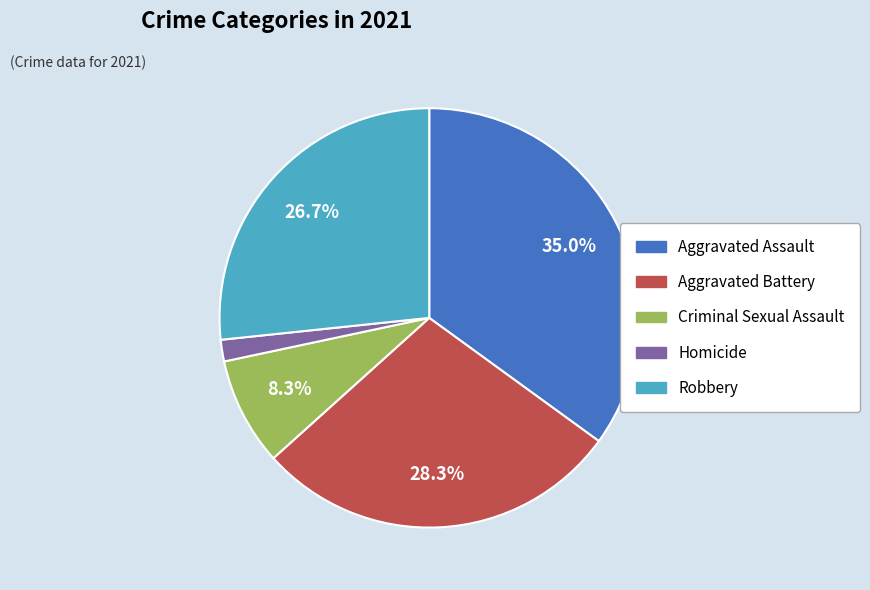

Which slice is the smallest?

Homicide